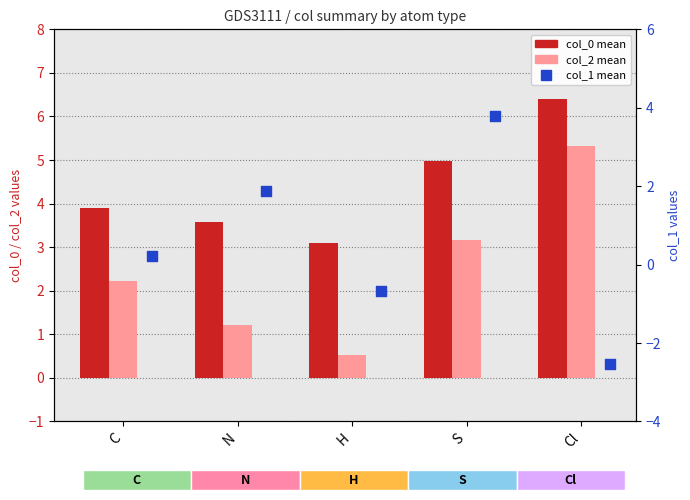

Which series reaches the maximum Y coordinate?

col_0 mean